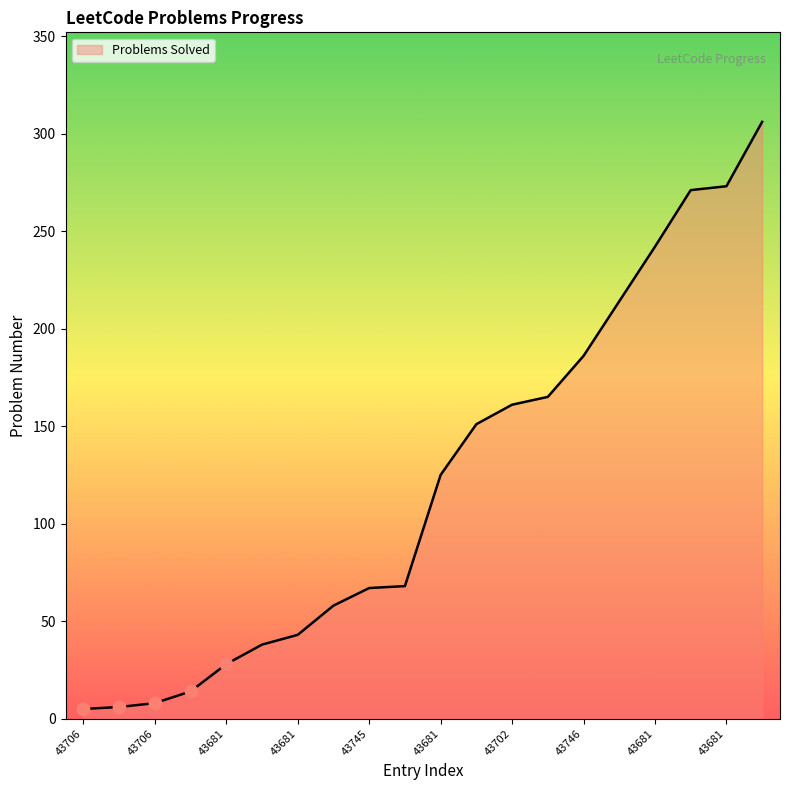

What is the difference between the maximum and minimum values?

301